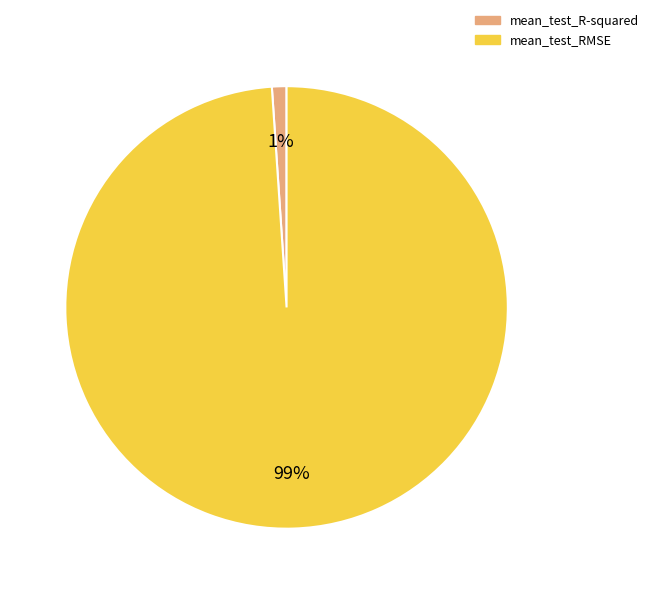

Is there a majority slice in this chart?

Yes